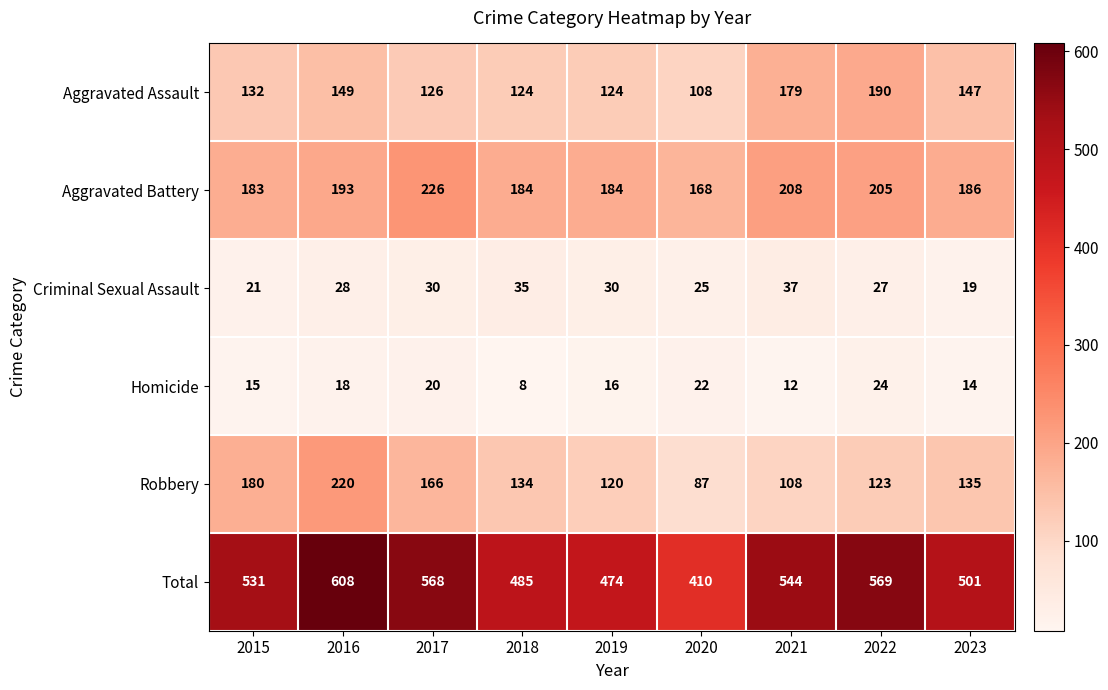

What is the maximum value shown in the chart?

608